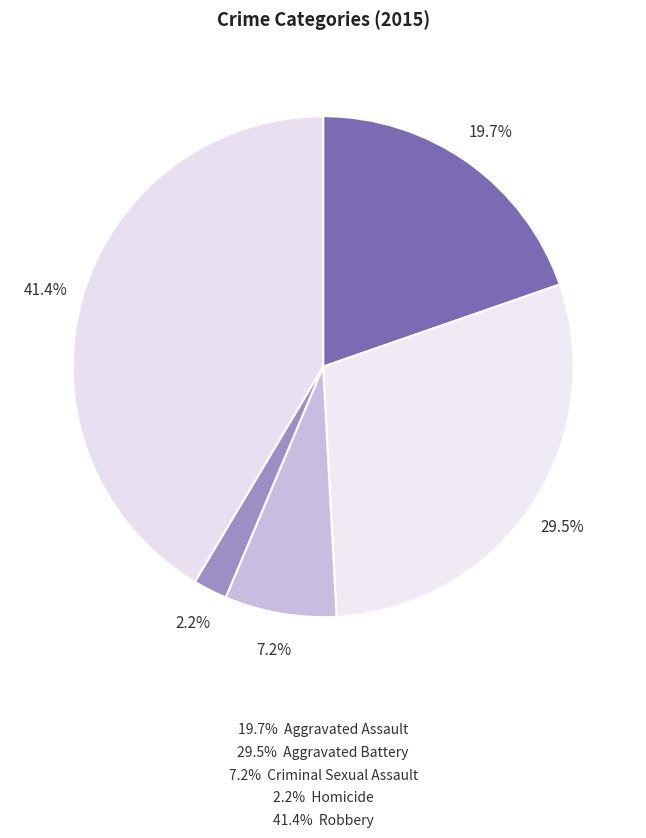

How many slices are in this pie chart?

5